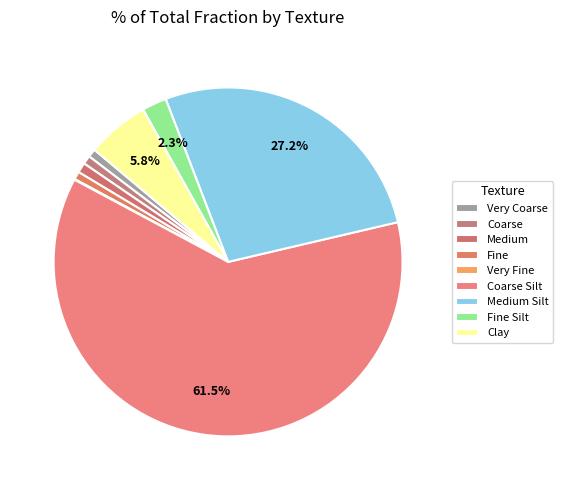

True or false: Medium accounts for 1% of the total.

True